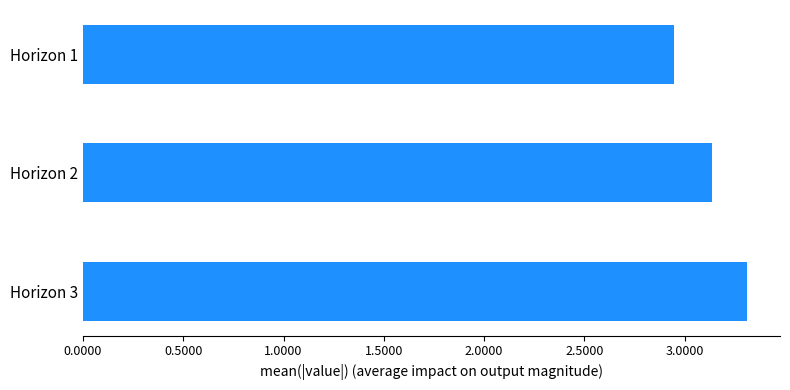

Rank the categories by value from highest to lowest.

Horizon 3, Horizon 2, Horizon 1